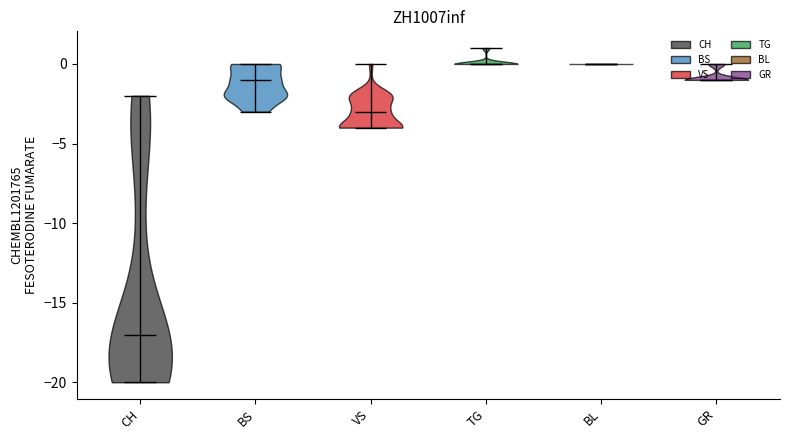

Which series changed the most between 2 and 2?

CH